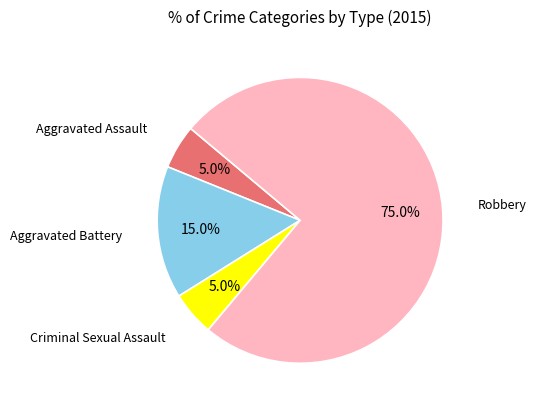

What is the ratio of the value at Aggravated Assault to the value at Aggravated Battery?

0.3